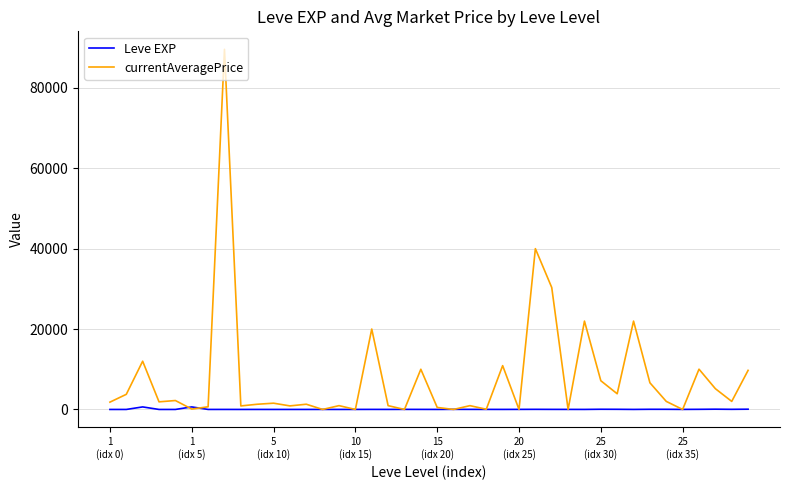

What is the greatest value displayed?

89577.0